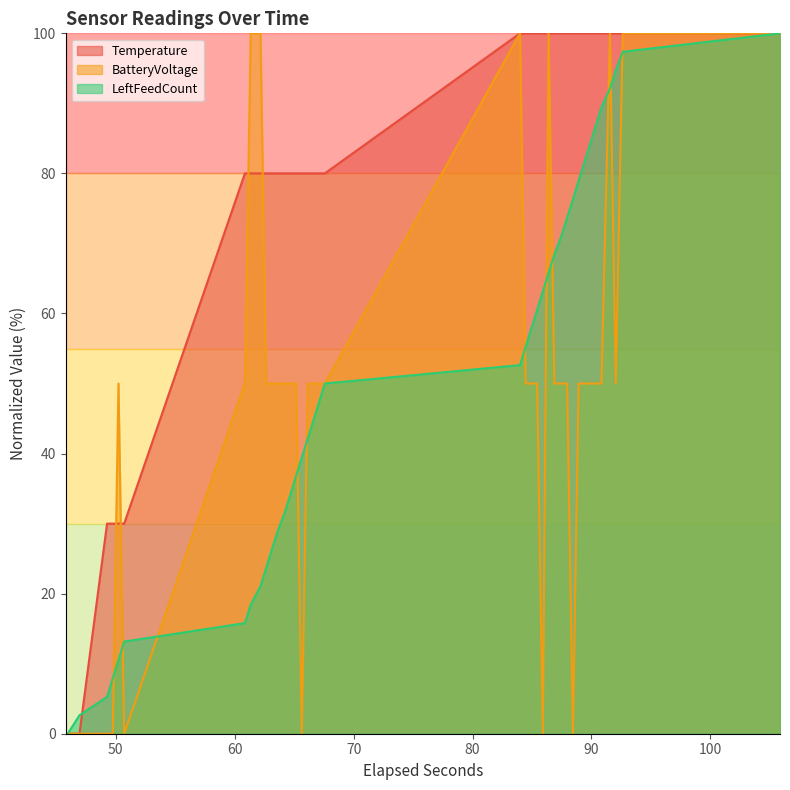

Reading left to right, transcribe all the data shown in this chart.

Temperature: 0.0	0.0	0.0	30.0	30.0	30.0	30.0	80.0	80.0	80.0	80.0	80.0	80.0	80.0	80.0	80.0	80.0	80.0	80.0	80.0	80.0	100.0	100.0	100.0	100.0	100.0	100.0	100.0	100.0	100.0	100.0	100.0	100.0	100.0	100.0	100.0	100.0	100.0	100.0	100.0
BatteryVoltage: 0.0	0.0	0.0	0.0	0.0	50.0	0.0	50.0	100.0	100.0	50.0	50.0	50.0	50.0	50.0	50.0	0.0	50.0	50.0	50.0	50.0	100.0	50.0	50.0	50.0	0.0	100.0	50.0	50.0	50.0	0.0	50.0	50.0	50.0	50.0	50.0	100.0	50.0	100.0	100.0
LeftFeedCount: 0.0	0.0	2.6	5.3	7.9	10.5	13.2	15.8	18.4	21.1	23.7	26.3	28.9	31.6	34.2	36.8	39.5	42.1	44.7	47.4	50.0	52.6	55.3	57.9	60.5	63.2	65.8	68.4	71.1	73.7	76.3	78.9	81.6	84.2	86.8	89.5	92.1	94.7	97.4	100.0